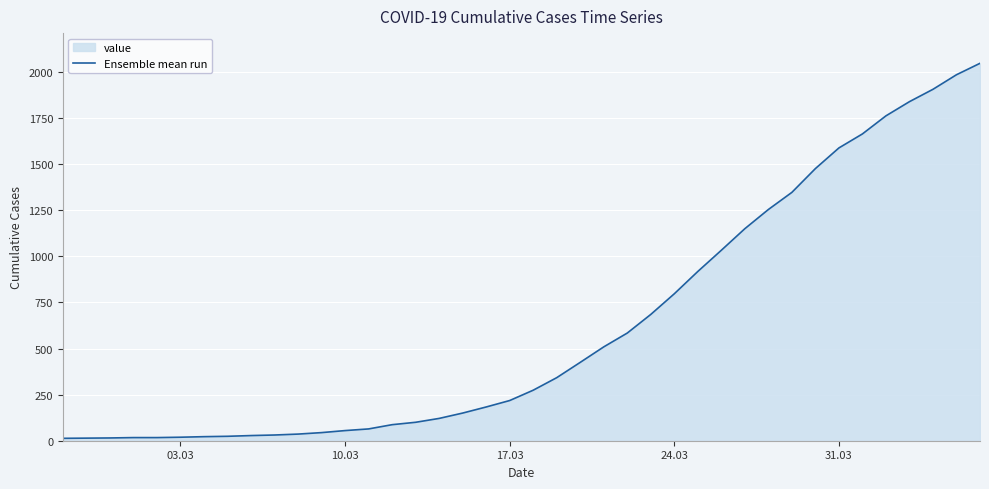

What is the maximum value shown in the chart?

2047